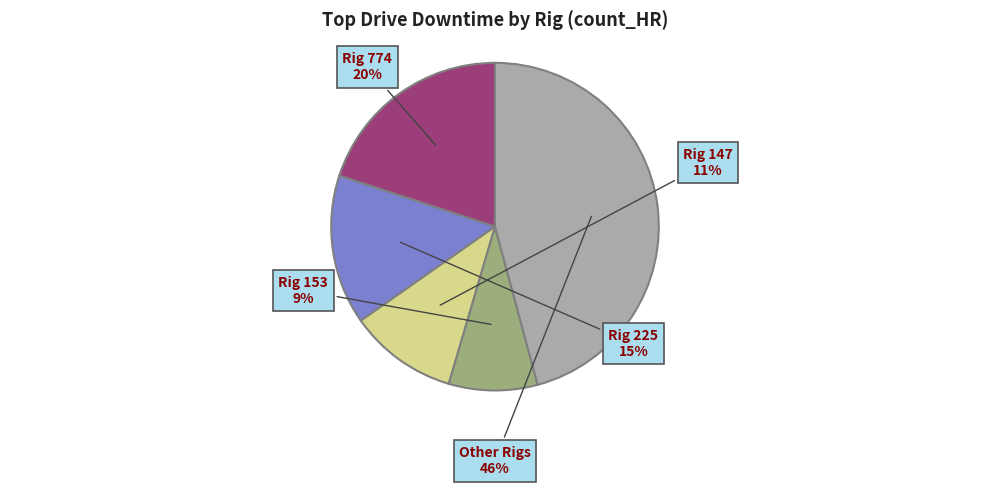

Rank the categories by value from highest to lowest.

Other Rigs, Rig 774, Rig 225, Rig 147, Rig 153